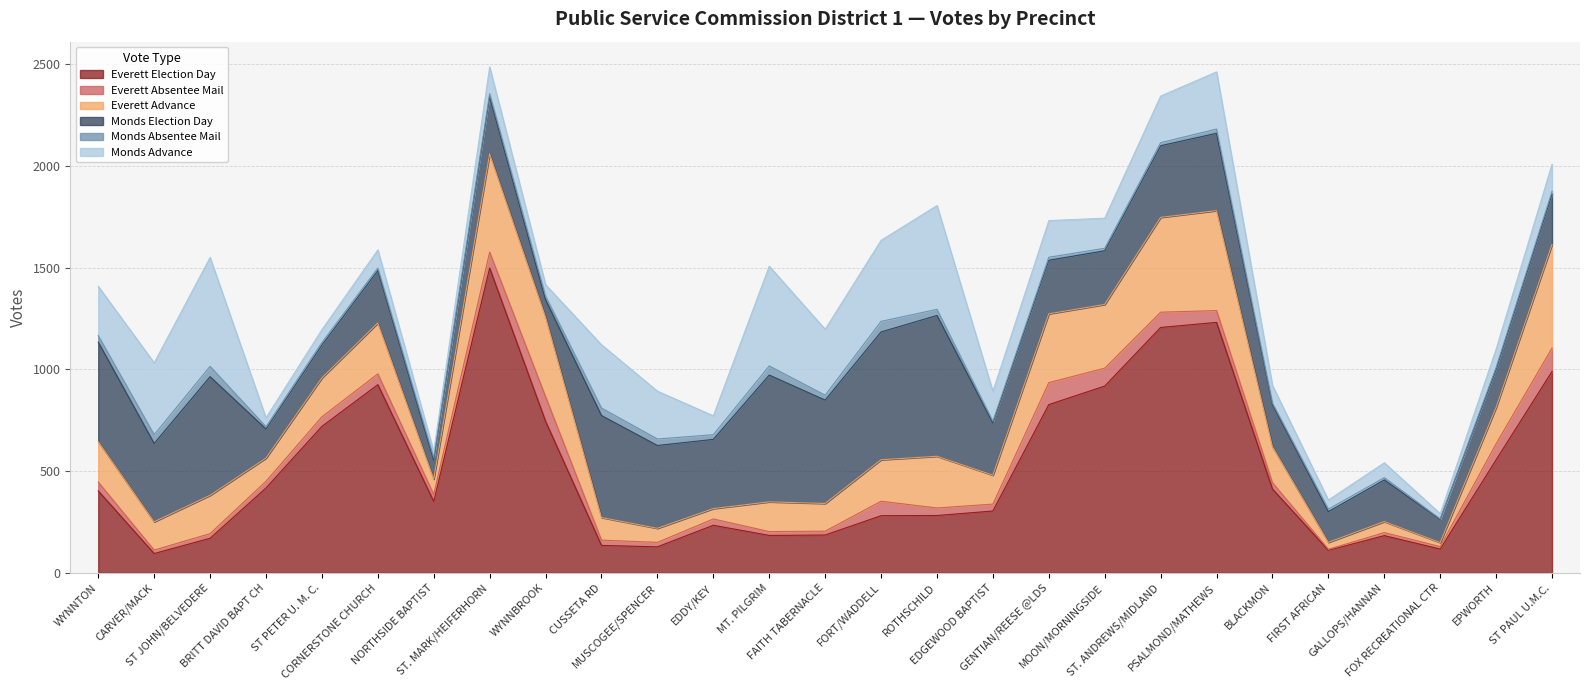

How many times do Everett Advance and Everett Election Day cross each other?

2